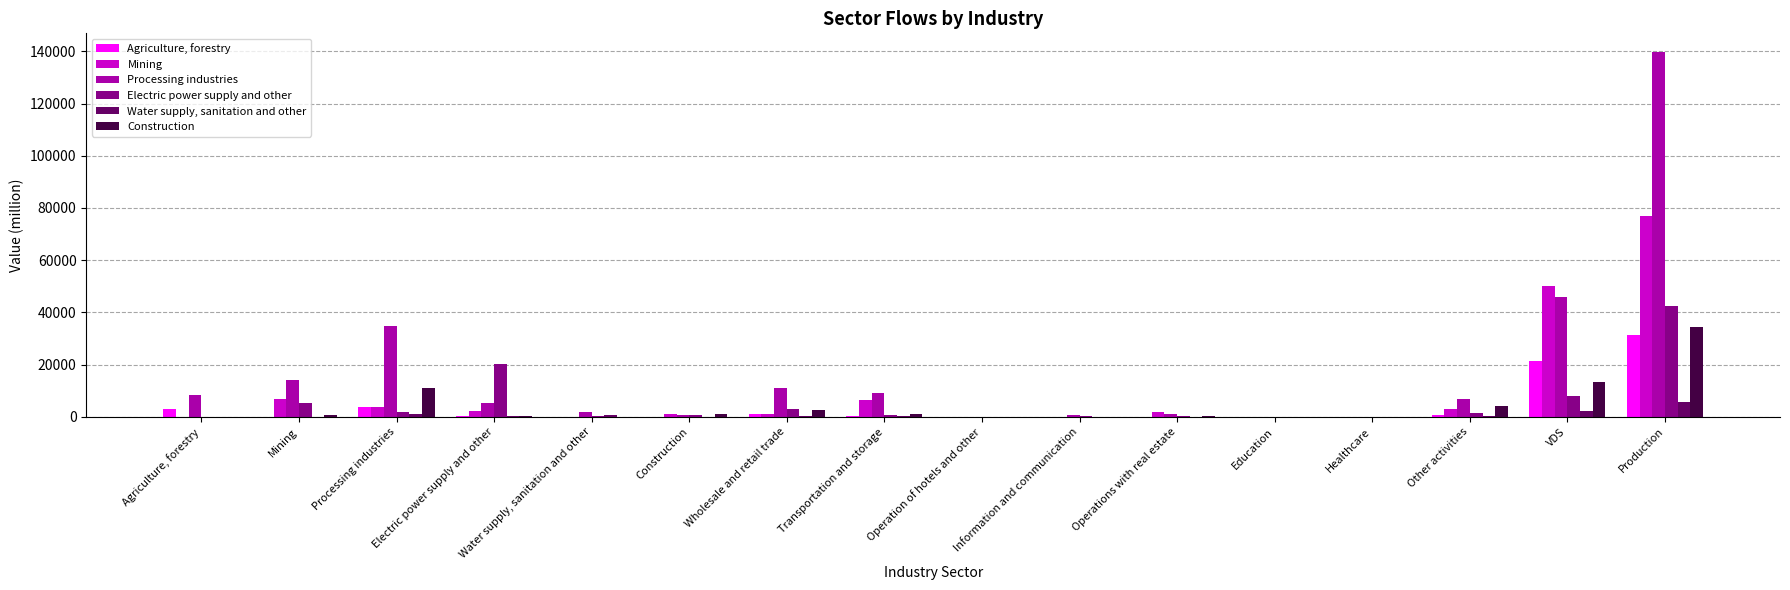

Is the value of Mining at Mining greater than the value of Construction at Construction?

Yes